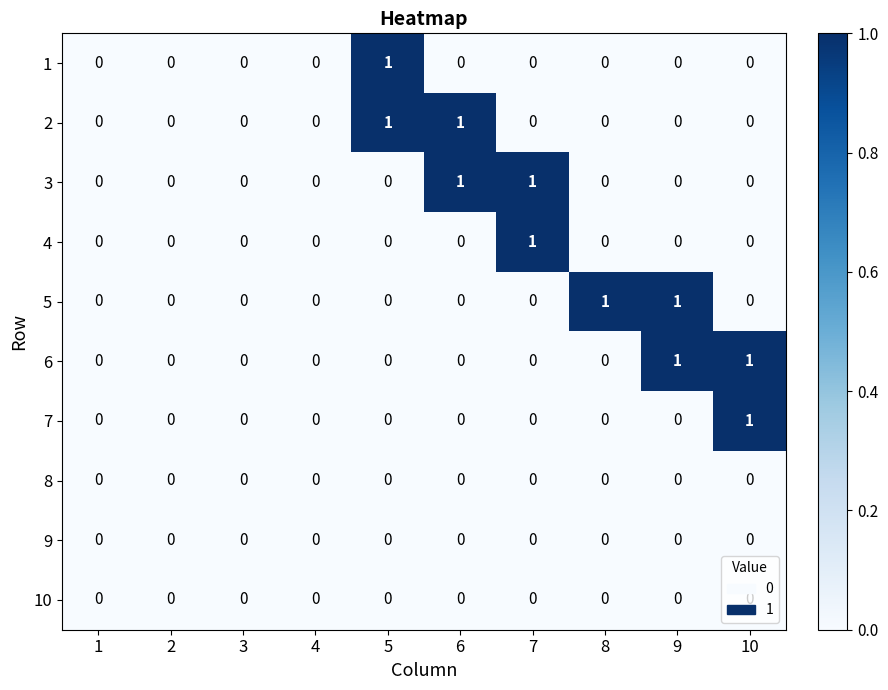

Is it true that 6 equals 1 at 10?

True